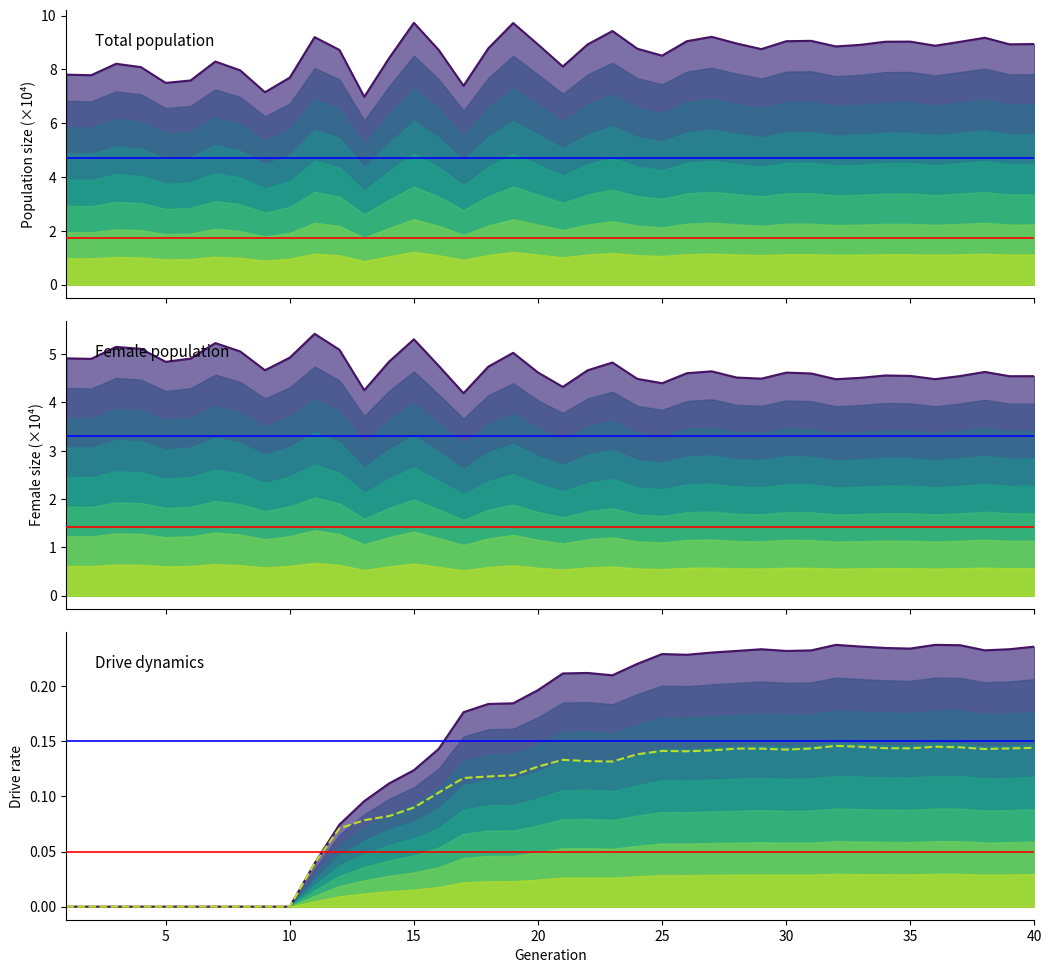

Is it true that size equals 5.3 at 10?

False